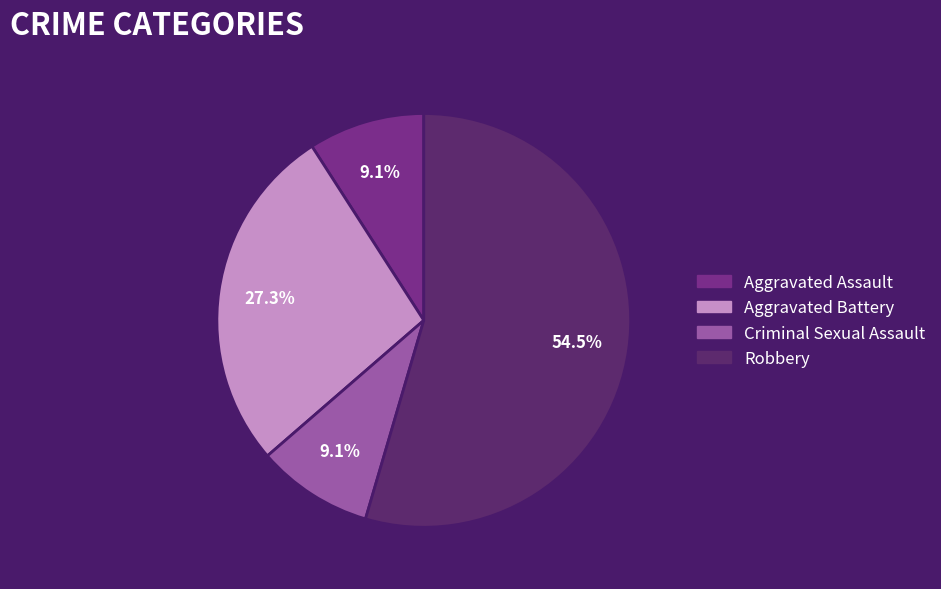

To the nearest percent, what is the difference between the largest and smallest slice percentages?

45%